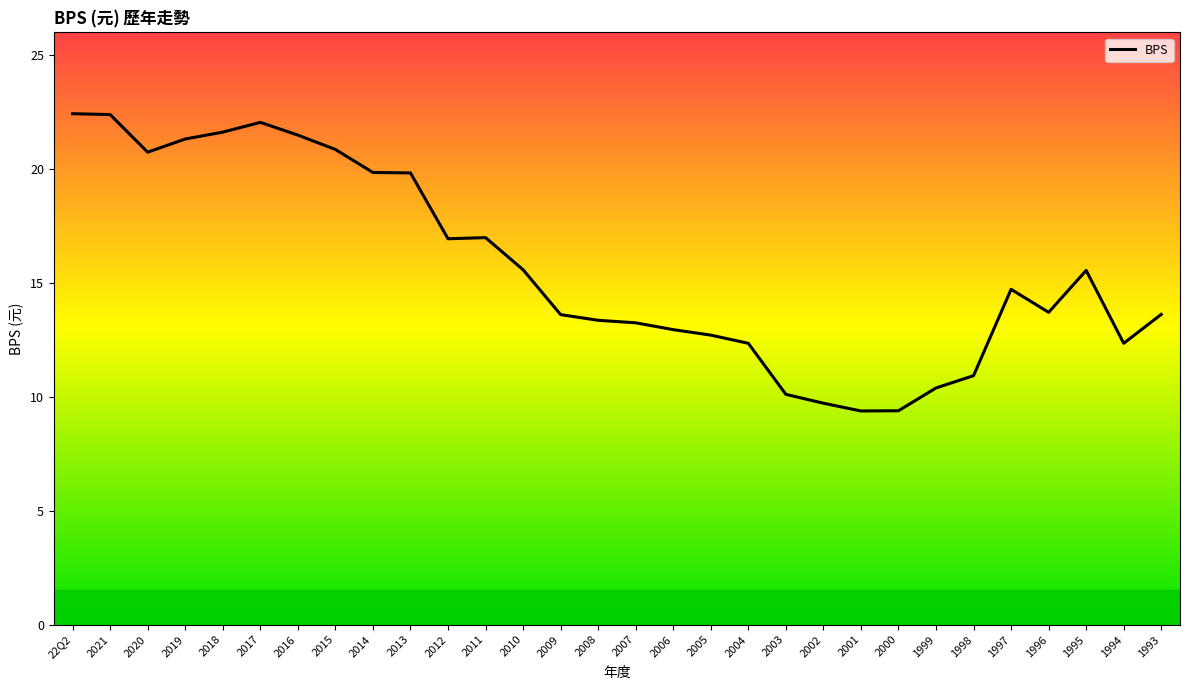

Where is the first local minimum?

2020